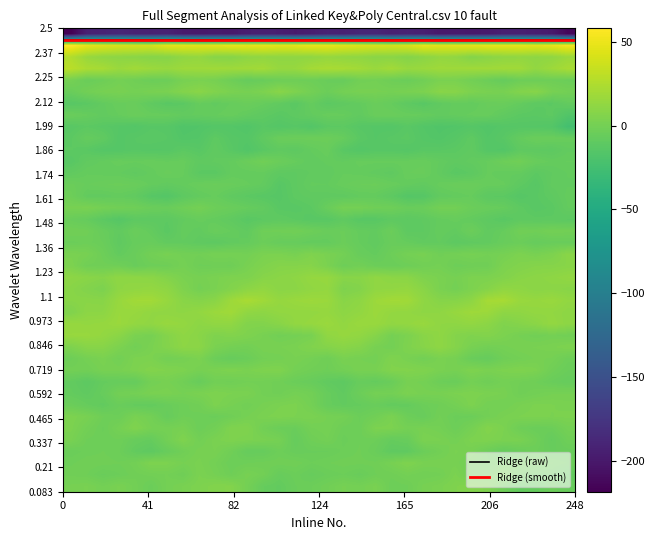

Count the number of categories in the chart.

32